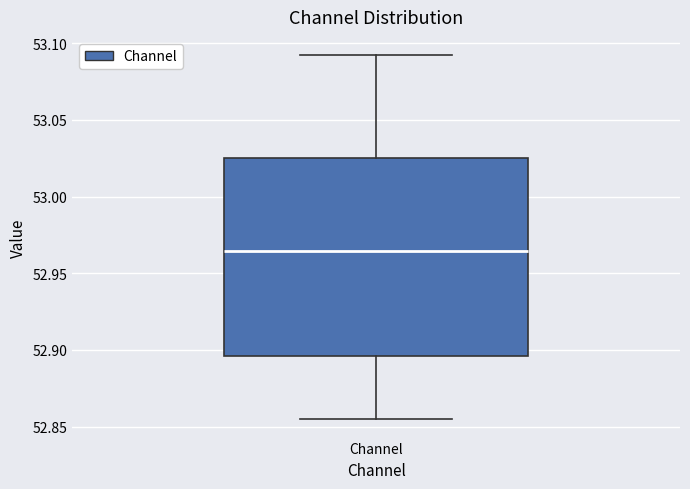

Read this box plot against the y-axis: the position of the median line, the range covered by the box, and the ends of both whiskers. The values are not printed on the chart, so give them approximately, as read against the axis.

median 52.965, box 52.895 to 53.025, whiskers 52.855 to 53.090